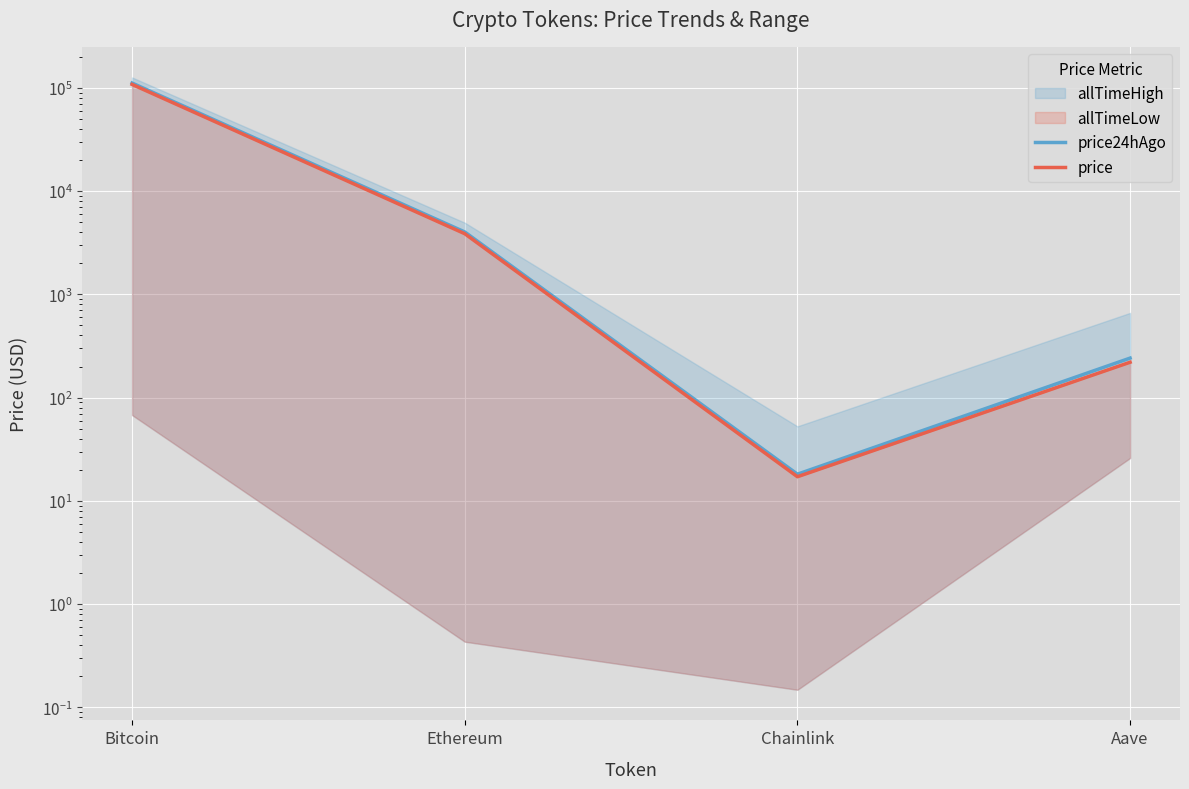

What is the spread (max minus min) of values at Aave?

21.2